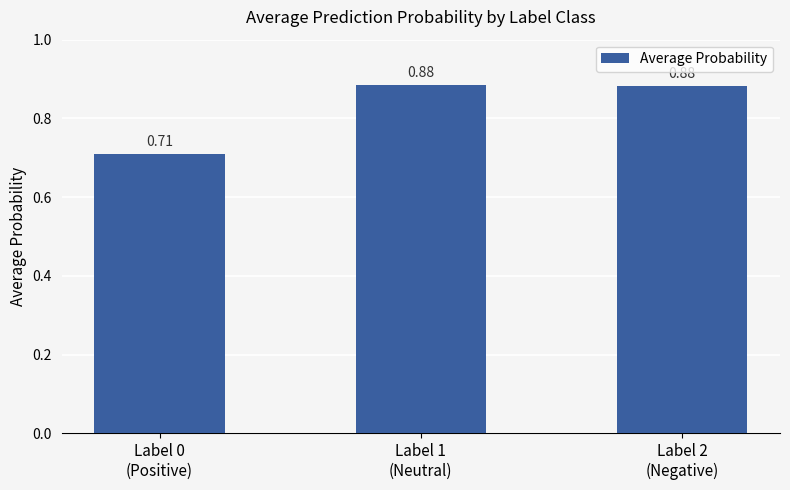

What position from the right is Label 1
(Neutral)?

2